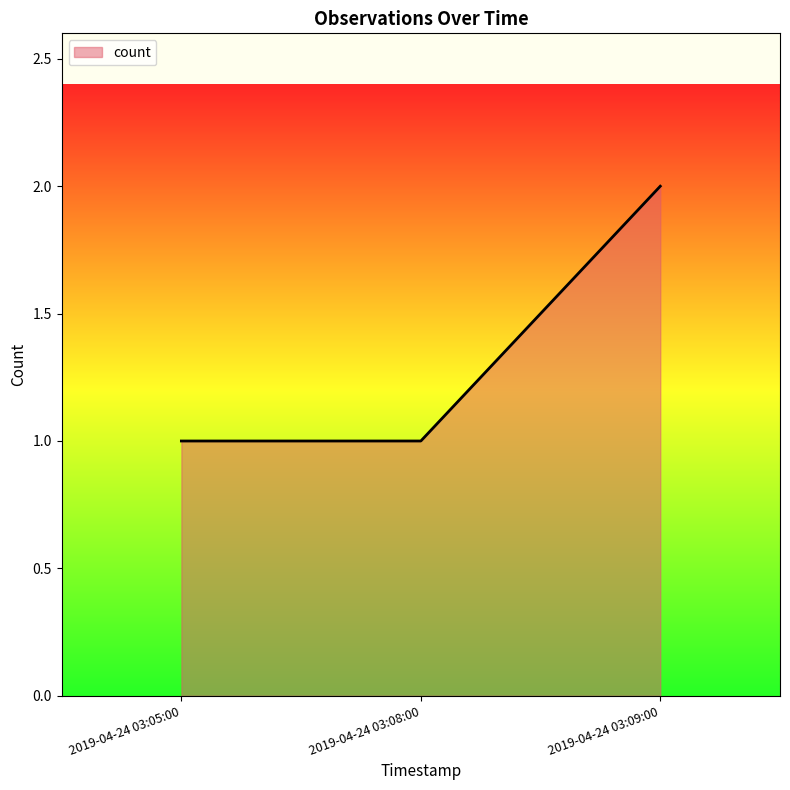

Read the value at 2019-04-24 03:08:00.

1